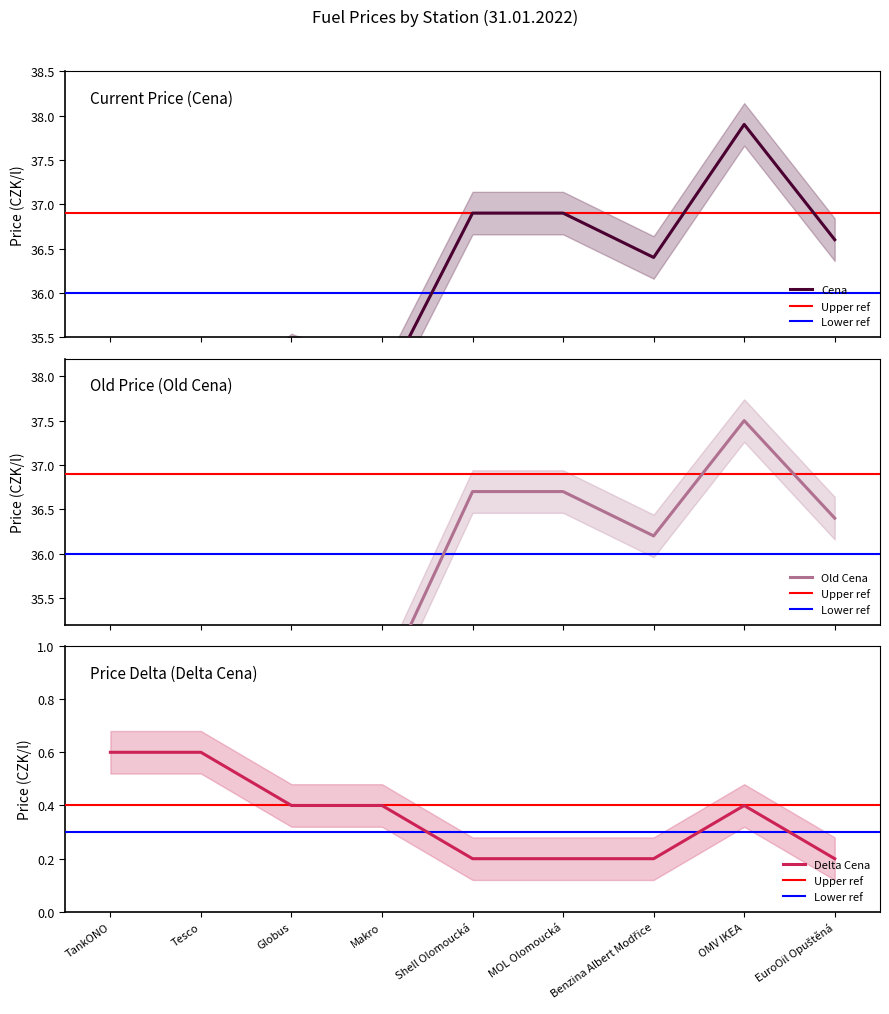

What is the difference between the maximum and minimum values in the Cena series?

3.4